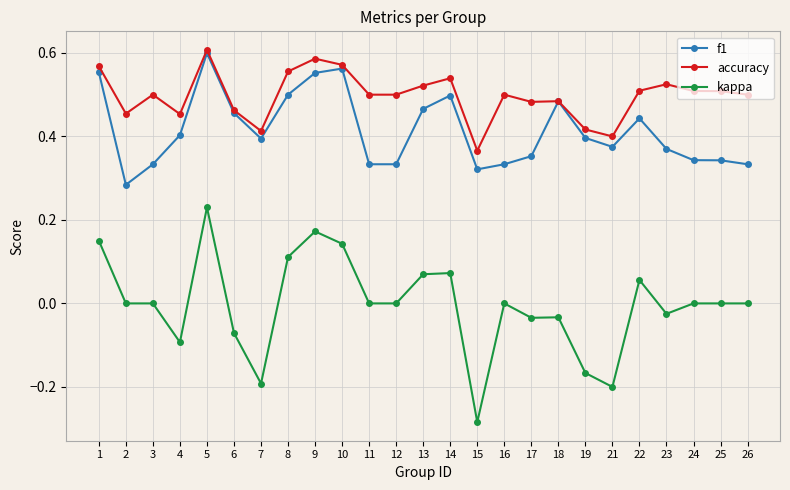

Which category has the highest value across all series?

5